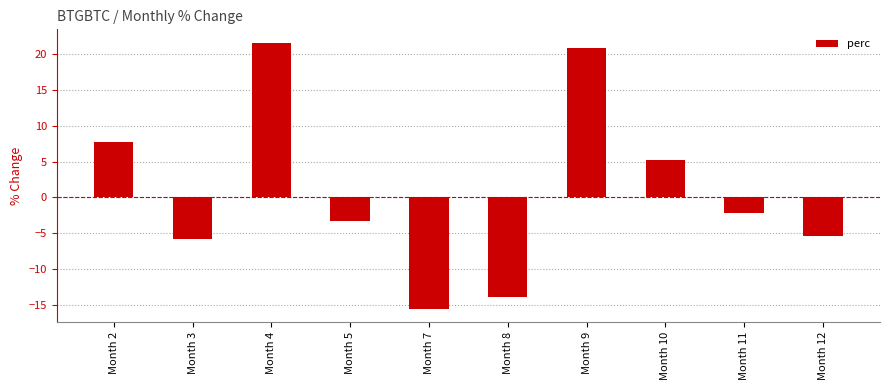

Between Month 2 and Month 5, which is larger?

Month 2